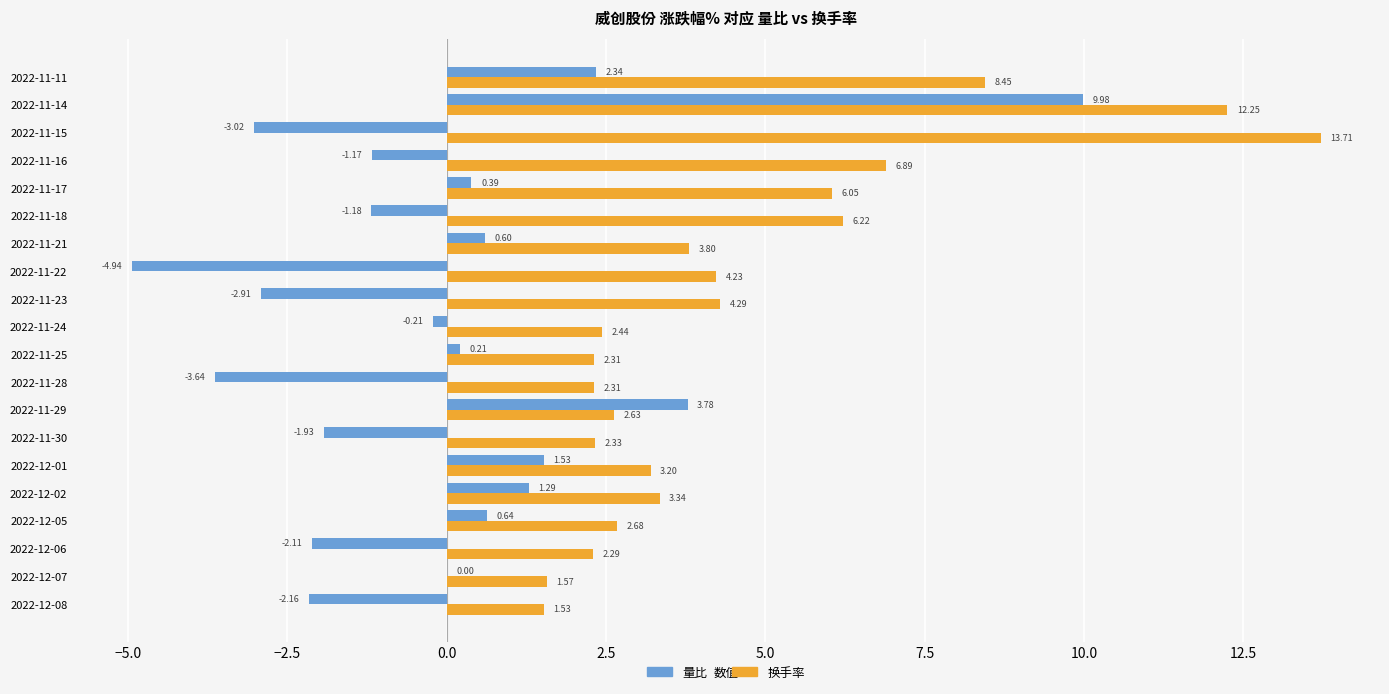

What is the greatest value displayed?

13.7